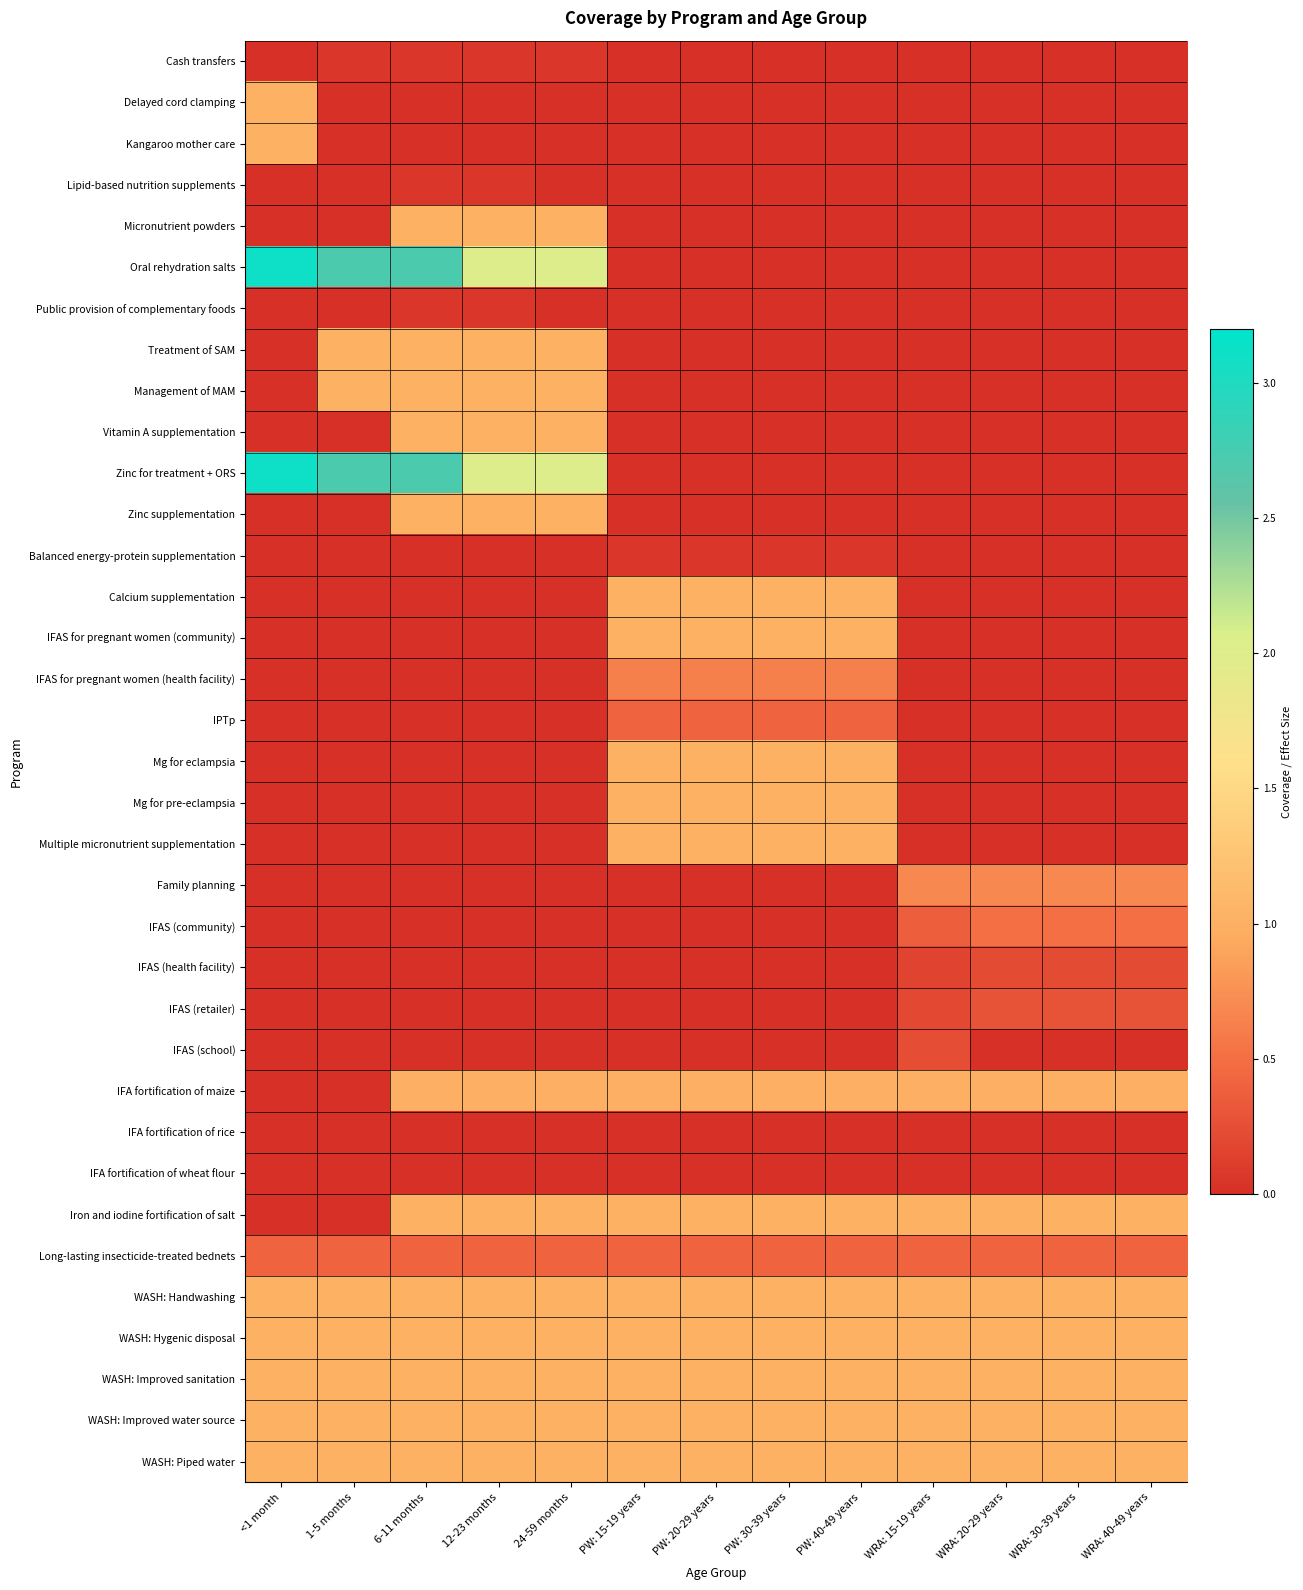

Reading left to right, list all the values displayed in this chart.

Cash transfers: <1 month=0.0	1-5 months=0.1	6-11 months=0.1	12-23 months=0.1	24-59 months=0.1	PW: 15-19 years=0.0	PW: 20-29 years=0.0	PW: 30-39 years=0.0	PW: 40-49 years=0.0	WRA: 15-19 years=0.0	WRA: 20-29 years=0.0	WRA: 30-39 years=0.0	WRA: 40-49 years=0.0
Delayed cord clamping: <1 month=1.0	1-5 months=0.0	6-11 months=0.0	12-23 months=0.0	24-59 months=0.0	PW: 15-19 years=0.0	PW: 20-29 years=0.0	PW: 30-39 years=0.0	PW: 40-49 years=0.0	WRA: 15-19 years=0.0	WRA: 20-29 years=0.0	WRA: 30-39 years=0.0	WRA: 40-49 years=0.0
Kangaroo mother care: <1 month=1.0	1-5 months=0.0	6-11 months=0.0	12-23 months=0.0	24-59 months=0.0	PW: 15-19 years=0.0	PW: 20-29 years=0.0	PW: 30-39 years=0.0	PW: 40-49 years=0.0	WRA: 15-19 years=0.0	WRA: 20-29 years=0.0	WRA: 30-39 years=0.0	WRA: 40-49 years=0.0
Lipid-based nutrition supplements: <1 month=0.0	1-5 months=0.0	6-11 months=0.1	12-23 months=0.1	24-59 months=0.0	PW: 15-19 years=0.0	PW: 20-29 years=0.0	PW: 30-39 years=0.0	PW: 40-49 years=0.0	WRA: 15-19 years=0.0	WRA: 20-29 years=0.0	WRA: 30-39 years=0.0	WRA: 40-49 years=0.0
Micronutrient powders: <1 month=0.0	1-5 months=0.0	6-11 months=1.0	12-23 months=1.0	24-59 months=1.0	PW: 15-19 years=0.0	PW: 20-29 years=0.0	PW: 30-39 years=0.0	PW: 40-49 years=0.0	WRA: 15-19 years=0.0	WRA: 20-29 years=0.0	WRA: 30-39 years=0.0	WRA: 40-49 years=0.0
Oral rehydration salts: <1 month=3.1	1-5 months=2.7	6-11 months=2.7	12-23 months=2.0	24-59 months=2.0	PW: 15-19 years=0.0	PW: 20-29 years=0.0	PW: 30-39 years=0.0	PW: 40-49 years=0.0	WRA: 15-19 years=0.0	WRA: 20-29 years=0.0	WRA: 30-39 years=0.0	WRA: 40-49 years=0.0
Public provision of complementary foods: <1 month=0.0	1-5 months=0.0	6-11 months=0.1	12-23 months=0.1	24-59 months=0.0	PW: 15-19 years=0.0	PW: 20-29 years=0.0	PW: 30-39 years=0.0	PW: 40-49 years=0.0	WRA: 15-19 years=0.0	WRA: 20-29 years=0.0	WRA: 30-39 years=0.0	WRA: 40-49 years=0.0
Treatment of SAM: <1 month=0.0	1-5 months=1.0	6-11 months=1.0	12-23 months=1.0	24-59 months=1.0	PW: 15-19 years=0.0	PW: 20-29 years=0.0	PW: 30-39 years=0.0	PW: 40-49 years=0.0	WRA: 15-19 years=0.0	WRA: 20-29 years=0.0	WRA: 30-39 years=0.0	WRA: 40-49 years=0.0
Management of MAM: <1 month=0.0	1-5 months=1.0	6-11 months=1.0	12-23 months=1.0	24-59 months=1.0	PW: 15-19 years=0.0	PW: 20-29 years=0.0	PW: 30-39 years=0.0	PW: 40-49 years=0.0	WRA: 15-19 years=0.0	WRA: 20-29 years=0.0	WRA: 30-39 years=0.0	WRA: 40-49 years=0.0
Vitamin A supplementation: <1 month=0.0	1-5 months=0.0	6-11 months=1.0	12-23 months=1.0	24-59 months=1.0	PW: 15-19 years=0.0	PW: 20-29 years=0.0	PW: 30-39 years=0.0	PW: 40-49 years=0.0	WRA: 15-19 years=0.0	WRA: 20-29 years=0.0	WRA: 30-39 years=0.0	WRA: 40-49 years=0.0
Zinc for treatment + ORS: <1 month=3.1	1-5 months=2.7	6-11 months=2.7	12-23 months=2.0	24-59 months=2.0	PW: 15-19 years=0.0	PW: 20-29 years=0.0	PW: 30-39 years=0.0	PW: 40-49 years=0.0	WRA: 15-19 years=0.0	WRA: 20-29 years=0.0	WRA: 30-39 years=0.0	WRA: 40-49 years=0.0
Zinc supplementation: <1 month=0.0	1-5 months=0.0	6-11 months=1.0	12-23 months=1.0	24-59 months=1.0	PW: 15-19 years=0.0	PW: 20-29 years=0.0	PW: 30-39 years=0.0	PW: 40-49 years=0.0	WRA: 15-19 years=0.0	WRA: 20-29 years=0.0	WRA: 30-39 years=0.0	WRA: 40-49 years=0.0
Balanced energy-protein supplementation: <1 month=0.0	1-5 months=0.0	6-11 months=0.0	12-23 months=0.0	24-59 months=0.0	PW: 15-19 years=0.1	PW: 20-29 years=0.1	PW: 30-39 years=0.1	PW: 40-49 years=0.1	WRA: 15-19 years=0.0	WRA: 20-29 years=0.0	WRA: 30-39 years=0.0	WRA: 40-49 years=0.0
Calcium supplementation: <1 month=0.0	1-5 months=0.0	6-11 months=0.0	12-23 months=0.0	24-59 months=0.0	PW: 15-19 years=1.0	PW: 20-29 years=1.0	PW: 30-39 years=1.0	PW: 40-49 years=1.0	WRA: 15-19 years=0.0	WRA: 20-29 years=0.0	WRA: 30-39 years=0.0	WRA: 40-49 years=0.0
IFAS for pregnant women (community): <1 month=0.0	1-5 months=0.0	6-11 months=0.0	12-23 months=0.0	24-59 months=0.0	PW: 15-19 years=1.0	PW: 20-29 years=1.0	PW: 30-39 years=1.0	PW: 40-49 years=1.0	WRA: 15-19 years=0.0	WRA: 20-29 years=0.0	WRA: 30-39 years=0.0	WRA: 40-49 years=0.0
IFAS for pregnant women (health facility): <1 month=0.0	1-5 months=0.0	6-11 months=0.0	12-23 months=0.0	24-59 months=0.0	PW: 15-19 years=0.6	PW: 20-29 years=0.6	PW: 30-39 years=0.6	PW: 40-49 years=0.6	WRA: 15-19 years=0.0	WRA: 20-29 years=0.0	WRA: 30-39 years=0.0	WRA: 40-49 years=0.0
IPTp: <1 month=0.0	1-5 months=0.0	6-11 months=0.0	12-23 months=0.0	24-59 months=0.0	PW: 15-19 years=0.4	PW: 20-29 years=0.4	PW: 30-39 years=0.4	PW: 40-49 years=0.4	WRA: 15-19 years=0.0	WRA: 20-29 years=0.0	WRA: 30-39 years=0.0	WRA: 40-49 years=0.0
Mg for eclampsia: <1 month=0.0	1-5 months=0.0	6-11 months=0.0	12-23 months=0.0	24-59 months=0.0	PW: 15-19 years=1.0	PW: 20-29 years=1.0	PW: 30-39 years=1.0	PW: 40-49 years=1.0	WRA: 15-19 years=0.0	WRA: 20-29 years=0.0	WRA: 30-39 years=0.0	WRA: 40-49 years=0.0
Mg for pre-eclampsia: <1 month=0.0	1-5 months=0.0	6-11 months=0.0	12-23 months=0.0	24-59 months=0.0	PW: 15-19 years=1.0	PW: 20-29 years=1.0	PW: 30-39 years=1.0	PW: 40-49 years=1.0	WRA: 15-19 years=0.0	WRA: 20-29 years=0.0	WRA: 30-39 years=0.0	WRA: 40-49 years=0.0
Multiple micronutrient supplementation: <1 month=0.0	1-5 months=0.0	6-11 months=0.0	12-23 months=0.0	24-59 months=0.0	PW: 15-19 years=1.0	PW: 20-29 years=1.0	PW: 30-39 years=1.0	PW: 40-49 years=1.0	WRA: 15-19 years=0.0	WRA: 20-29 years=0.0	WRA: 30-39 years=0.0	WRA: 40-49 years=0.0
Family planning: <1 month=0.0	1-5 months=0.0	6-11 months=0.0	12-23 months=0.0	24-59 months=0.0	PW: 15-19 years=0.0	PW: 20-29 years=0.0	PW: 30-39 years=0.0	PW: 40-49 years=0.0	WRA: 15-19 years=0.7	WRA: 20-29 years=0.7	WRA: 30-39 years=0.7	WRA: 40-49 years=0.7
IFAS (community): <1 month=0.0	1-5 months=0.0	6-11 months=0.0	12-23 months=0.0	24-59 months=0.0	PW: 15-19 years=0.0	PW: 20-29 years=0.0	PW: 30-39 years=0.0	PW: 40-49 years=0.0	WRA: 15-19 years=0.4	WRA: 20-29 years=0.5	WRA: 30-39 years=0.5	WRA: 40-49 years=0.5
IFAS (health facility): <1 month=0.0	1-5 months=0.0	6-11 months=0.0	12-23 months=0.0	24-59 months=0.0	PW: 15-19 years=0.0	PW: 20-29 years=0.0	PW: 30-39 years=0.0	PW: 40-49 years=0.0	WRA: 15-19 years=0.2	WRA: 20-29 years=0.2	WRA: 30-39 years=0.2	WRA: 40-49 years=0.2
IFAS (retailer): <1 month=0.0	1-5 months=0.0	6-11 months=0.0	12-23 months=0.0	24-59 months=0.0	PW: 15-19 years=0.0	PW: 20-29 years=0.0	PW: 30-39 years=0.0	PW: 40-49 years=0.0	WRA: 15-19 years=0.2	WRA: 20-29 years=0.3	WRA: 30-39 years=0.3	WRA: 40-49 years=0.3
IFAS (school): <1 month=0.0	1-5 months=0.0	6-11 months=0.0	12-23 months=0.0	24-59 months=0.0	PW: 15-19 years=0.0	PW: 20-29 years=0.0	PW: 30-39 years=0.0	PW: 40-49 years=0.0	WRA: 15-19 years=0.2	WRA: 20-29 years=0.0	WRA: 30-39 years=0.0	WRA: 40-49 years=0.0
IFA fortification of maize: <1 month=0.0	1-5 months=0.0	6-11 months=1.0	12-23 months=1.0	24-59 months=1.0	PW: 15-19 years=1.0	PW: 20-29 years=1.0	PW: 30-39 years=1.0	PW: 40-49 years=1.0	WRA: 15-19 years=1.0	WRA: 20-29 years=1.0	WRA: 30-39 years=1.0	WRA: 40-49 years=1.0
IFA fortification of rice: <1 month=0.0	1-5 months=0.0	6-11 months=0.0	12-23 months=0.0	24-59 months=0.0	PW: 15-19 years=0.0	PW: 20-29 years=0.0	PW: 30-39 years=0.0	PW: 40-49 years=0.0	WRA: 15-19 years=0.0	WRA: 20-29 years=0.0	WRA: 30-39 years=0.0	WRA: 40-49 years=0.0
IFA fortification of wheat flour: <1 month=0.0	1-5 months=0.0	6-11 months=0.0	12-23 months=0.0	24-59 months=0.0	PW: 15-19 years=0.0	PW: 20-29 years=0.0	PW: 30-39 years=0.0	PW: 40-49 years=0.0	WRA: 15-19 years=0.0	WRA: 20-29 years=0.0	WRA: 30-39 years=0.0	WRA: 40-49 years=0.0
Iron and iodine fortification of salt: <1 month=0.0	1-5 months=0.0	6-11 months=1.0	12-23 months=1.0	24-59 months=1.0	PW: 15-19 years=1.0	PW: 20-29 years=1.0	PW: 30-39 years=1.0	PW: 40-49 years=1.0	WRA: 15-19 years=1.0	WRA: 20-29 years=1.0	WRA: 30-39 years=1.0	WRA: 40-49 years=1.0
Long-lasting insecticide-treated bednets: <1 month=0.4	1-5 months=0.4	6-11 months=0.4	12-23 months=0.4	24-59 months=0.4	PW: 15-19 years=0.4	PW: 20-29 years=0.4	PW: 30-39 years=0.4	PW: 40-49 years=0.4	WRA: 15-19 years=0.4	WRA: 20-29 years=0.4	WRA: 30-39 years=0.4	WRA: 40-49 years=0.4
WASH: Handwashing: <1 month=1.0	1-5 months=1.0	6-11 months=1.0	12-23 months=1.0	24-59 months=1.0	PW: 15-19 years=1.0	PW: 20-29 years=1.0	PW: 30-39 years=1.0	PW: 40-49 years=1.0	WRA: 15-19 years=1.0	WRA: 20-29 years=1.0	WRA: 30-39 years=1.0	WRA: 40-49 years=1.0
WASH: Hygenic disposal: <1 month=1.0	1-5 months=1.0	6-11 months=1.0	12-23 months=1.0	24-59 months=1.0	PW: 15-19 years=1.0	PW: 20-29 years=1.0	PW: 30-39 years=1.0	PW: 40-49 years=1.0	WRA: 15-19 years=1.0	WRA: 20-29 years=1.0	WRA: 30-39 years=1.0	WRA: 40-49 years=1.0
WASH: Improved sanitation: <1 month=1.0	1-5 months=1.0	6-11 months=1.0	12-23 months=1.0	24-59 months=1.0	PW: 15-19 years=1.0	PW: 20-29 years=1.0	PW: 30-39 years=1.0	PW: 40-49 years=1.0	WRA: 15-19 years=1.0	WRA: 20-29 years=1.0	WRA: 30-39 years=1.0	WRA: 40-49 years=1.0
WASH: Improved water source: <1 month=1.0	1-5 months=1.0	6-11 months=1.0	12-23 months=1.0	24-59 months=1.0	PW: 15-19 years=1.0	PW: 20-29 years=1.0	PW: 30-39 years=1.0	PW: 40-49 years=1.0	WRA: 15-19 years=1.0	WRA: 20-29 years=1.0	WRA: 30-39 years=1.0	WRA: 40-49 years=1.0
WASH: Piped water: <1 month=1.0	1-5 months=1.0	6-11 months=1.0	12-23 months=1.0	24-59 months=1.0	PW: 15-19 years=1.0	PW: 20-29 years=1.0	PW: 30-39 years=1.0	PW: 40-49 years=1.0	WRA: 15-19 years=1.0	WRA: 20-29 years=1.0	WRA: 30-39 years=1.0	WRA: 40-49 years=1.0